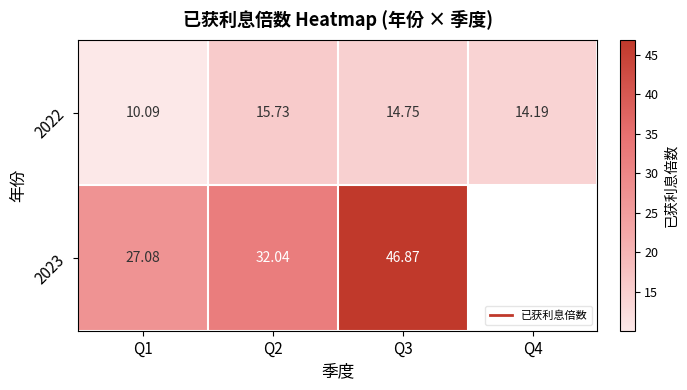

What is the difference between the maximum and minimum values in the 2022 series?

5.6